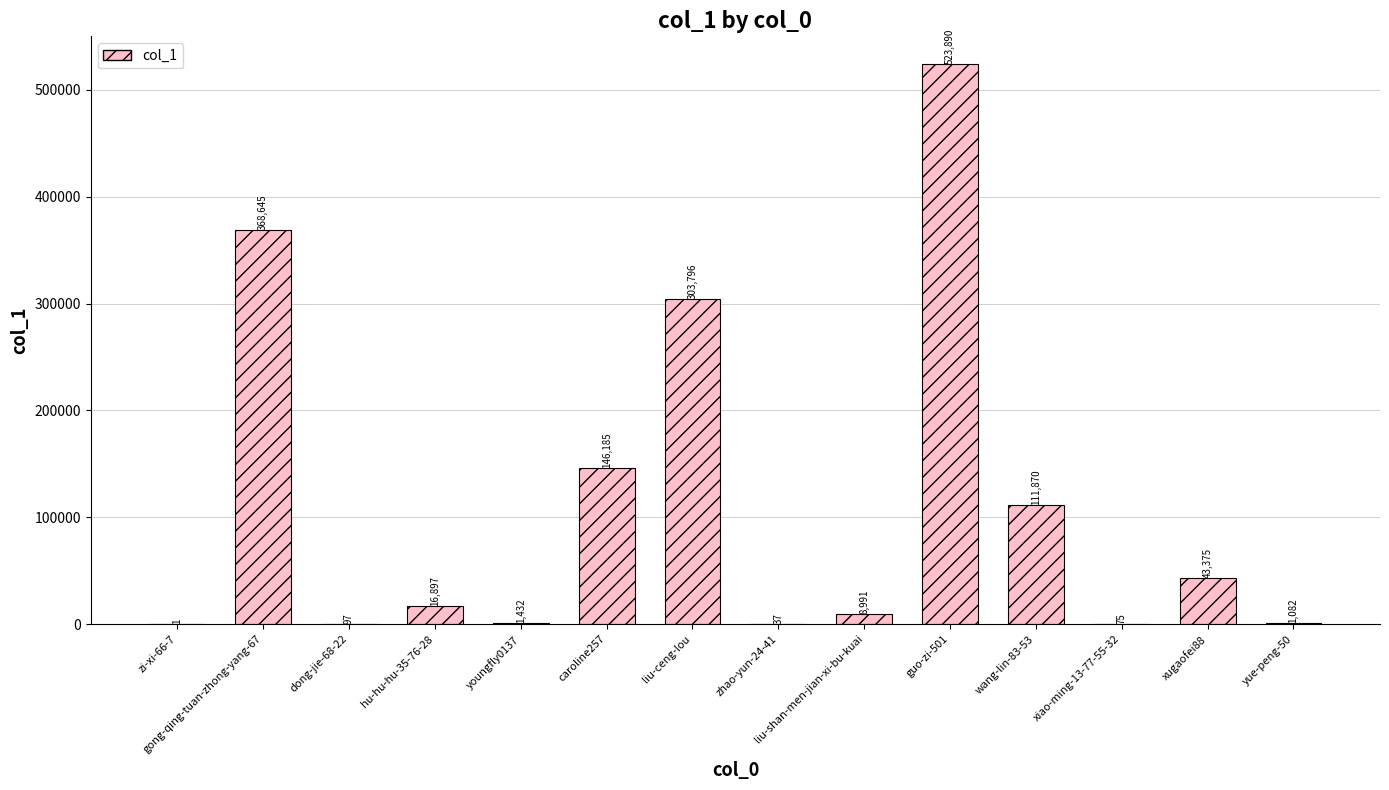

What is the greatest value displayed?

523890